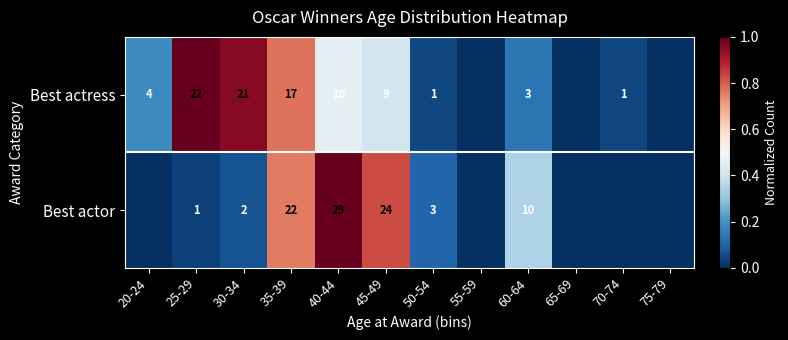

What is the sum of the Best actress values at 35-39 and 40-44?

27